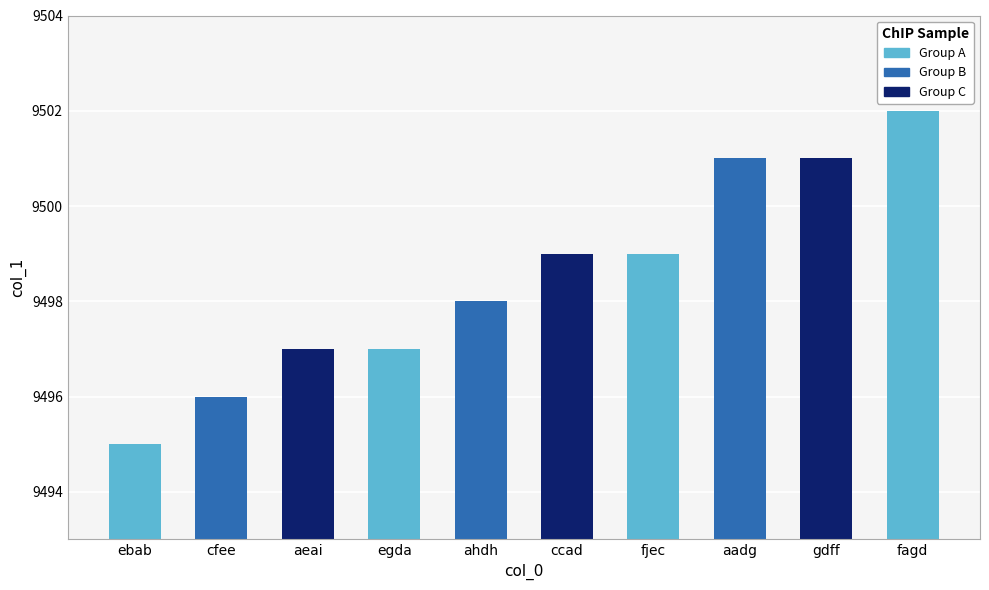

Which category has the highest value across all series?

fagd